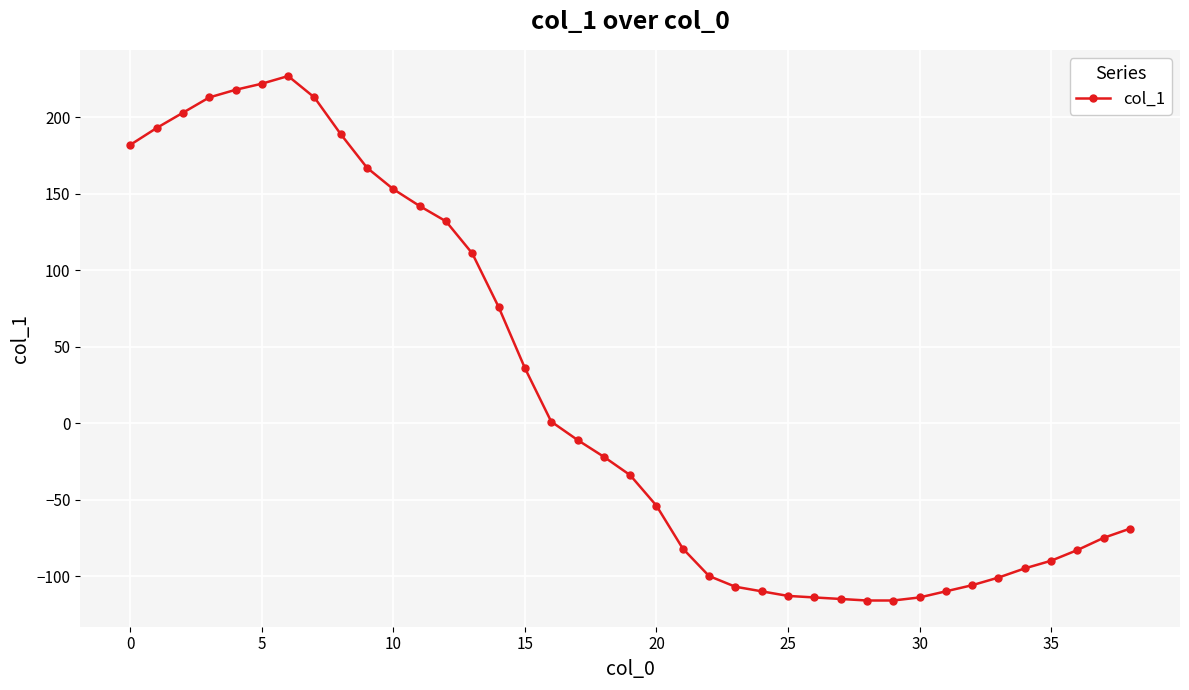

What is the maximum value shown in the chart?

227